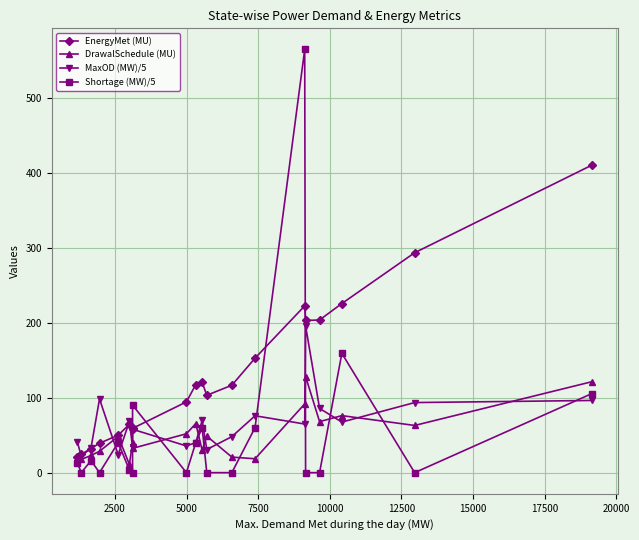

True or false: DrawalSchedule (MU) and MaxOD (MW)/5 cross at least once.

True